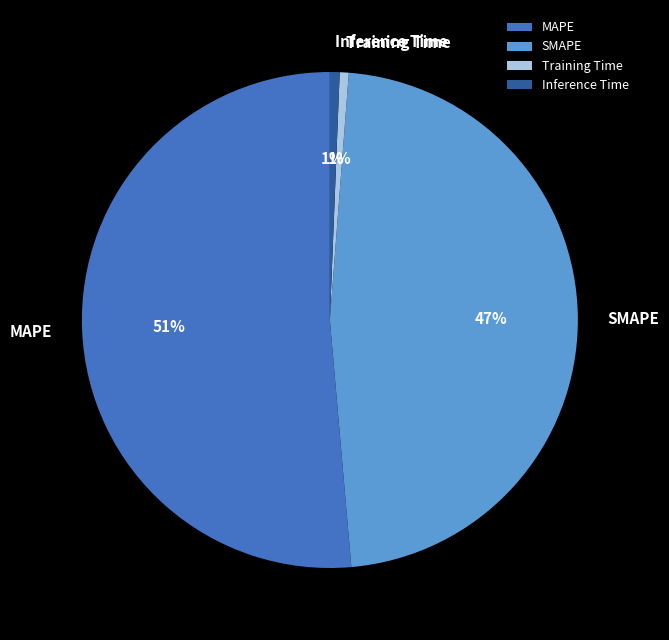

The SMAPE slice represents 40% of the pie. True or false?

False